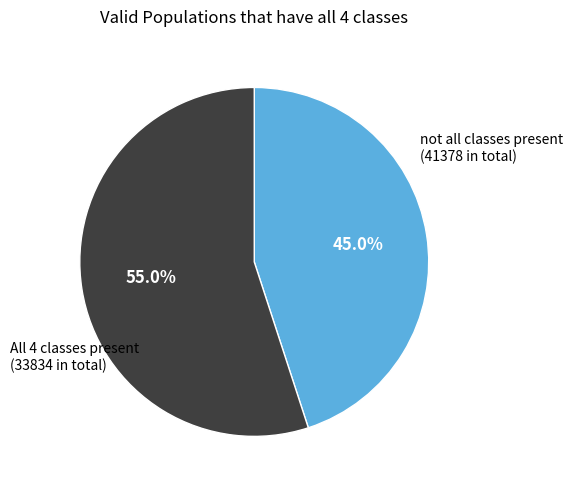

How many segments does this pie chart have?

2